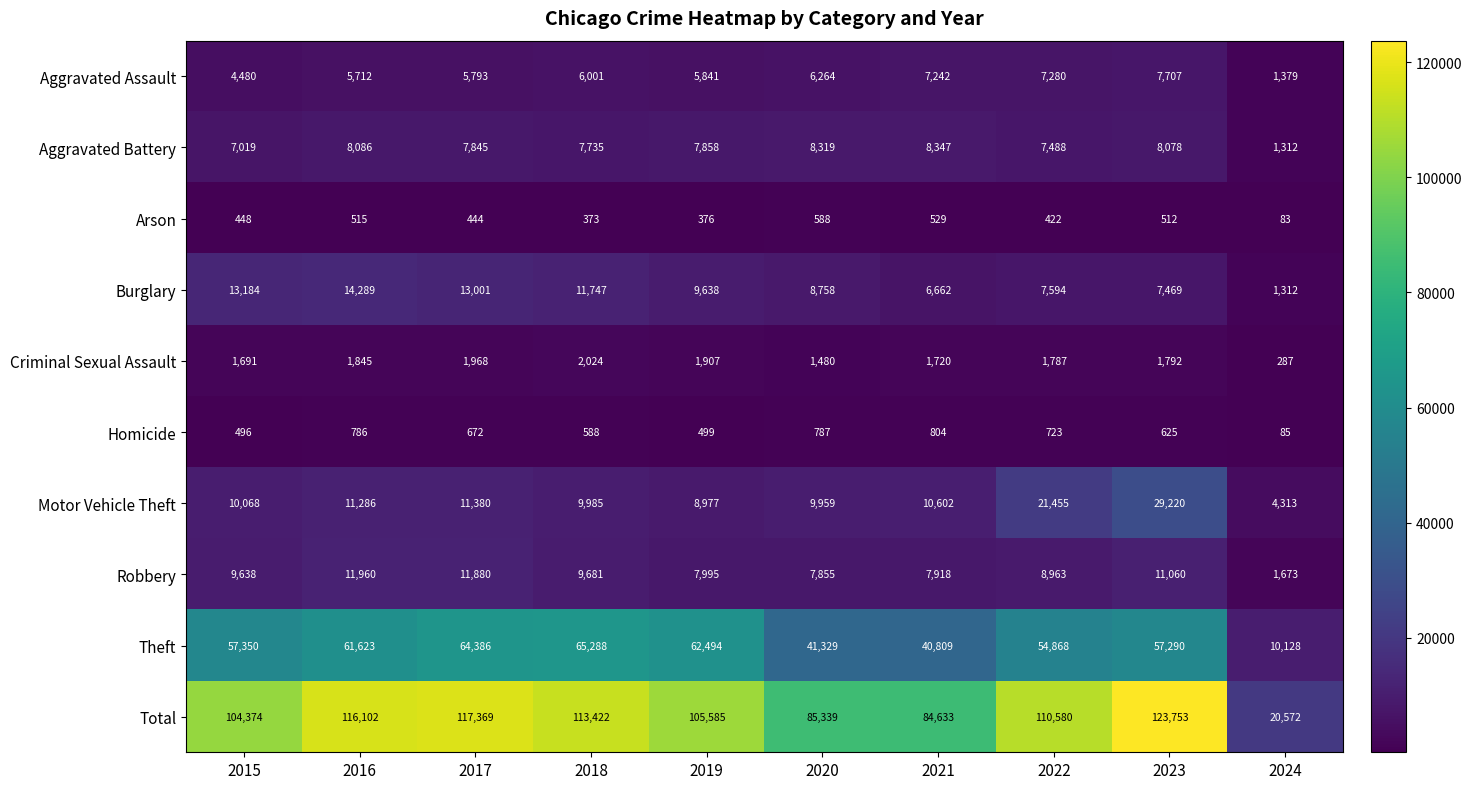

At which label does Motor Vehicle Theft first exceed 10602?

2016